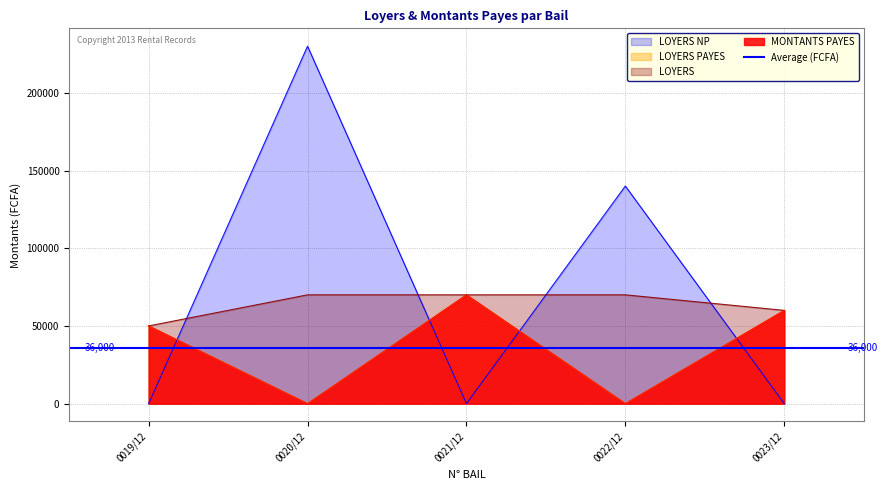

How many positive values does the LOYERS PAYES series have?

3